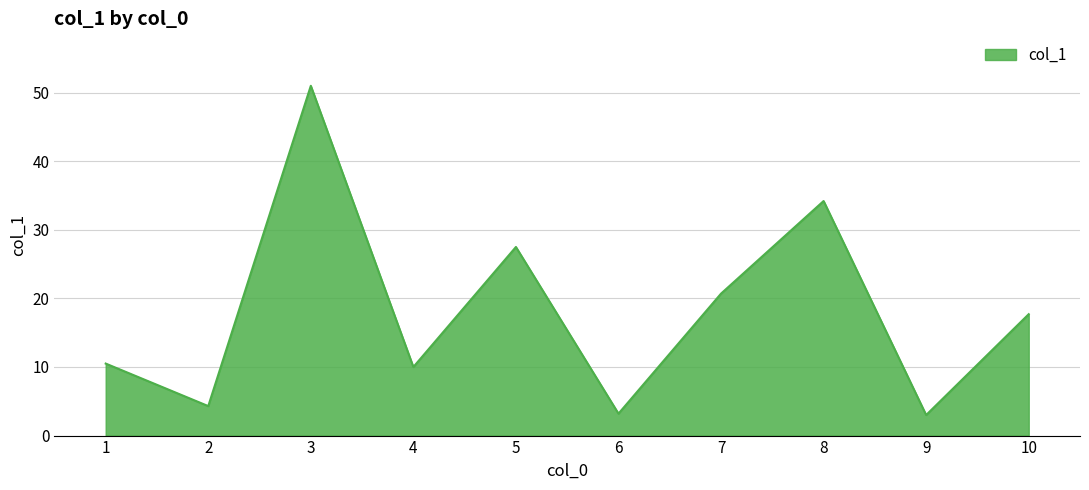

What is the difference between the values at 6 and 4?

6.8